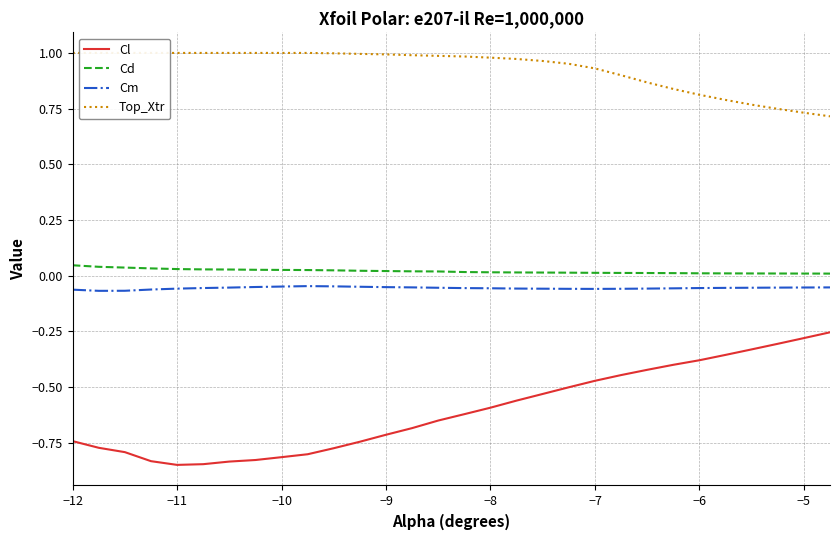

What is the lowest value of the Top_Xtr series?

0.7